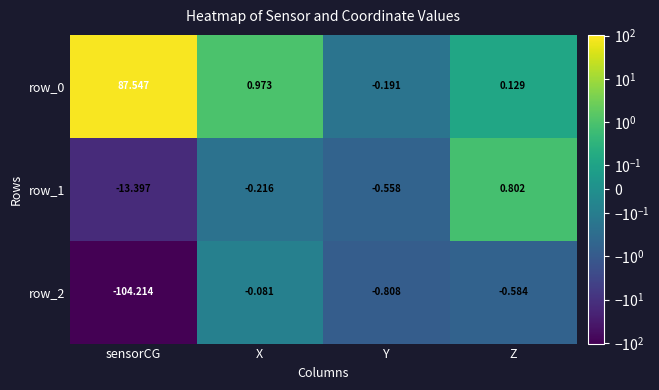

Rank the series by their average value, from lowest to highest.

row_2, row_1, row_0